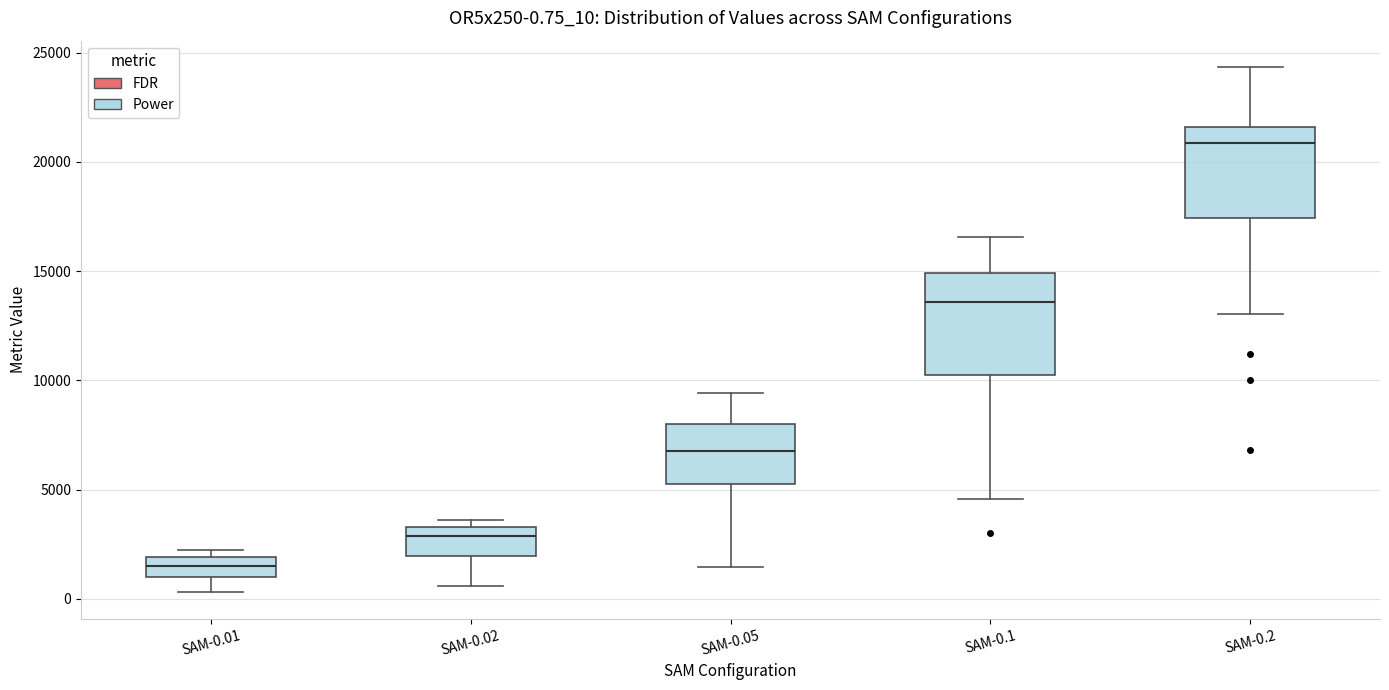

Which box's median line is the highest?

SAM-0.2